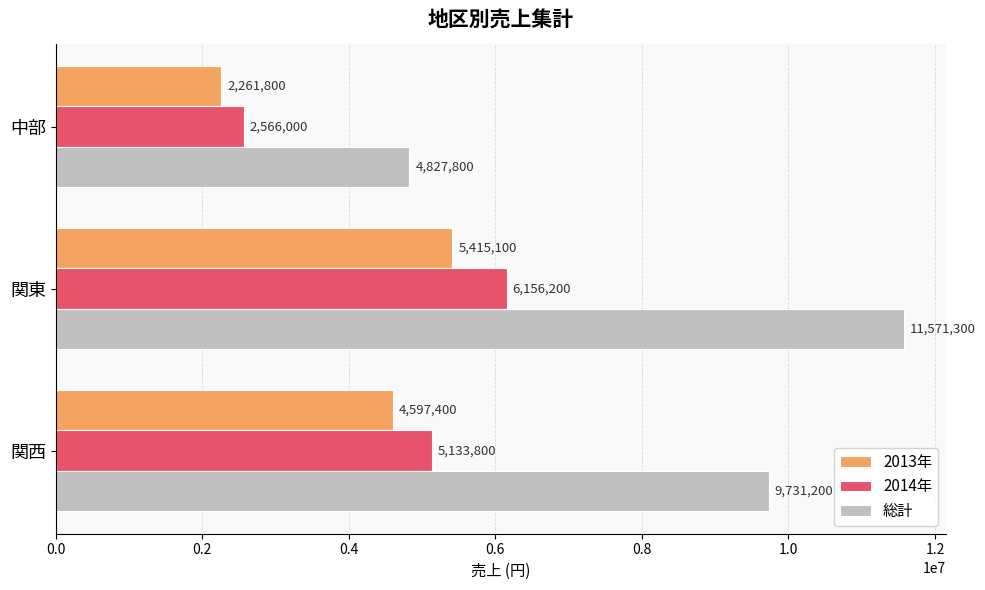

What is the sum of all 2013年 values?

12274300